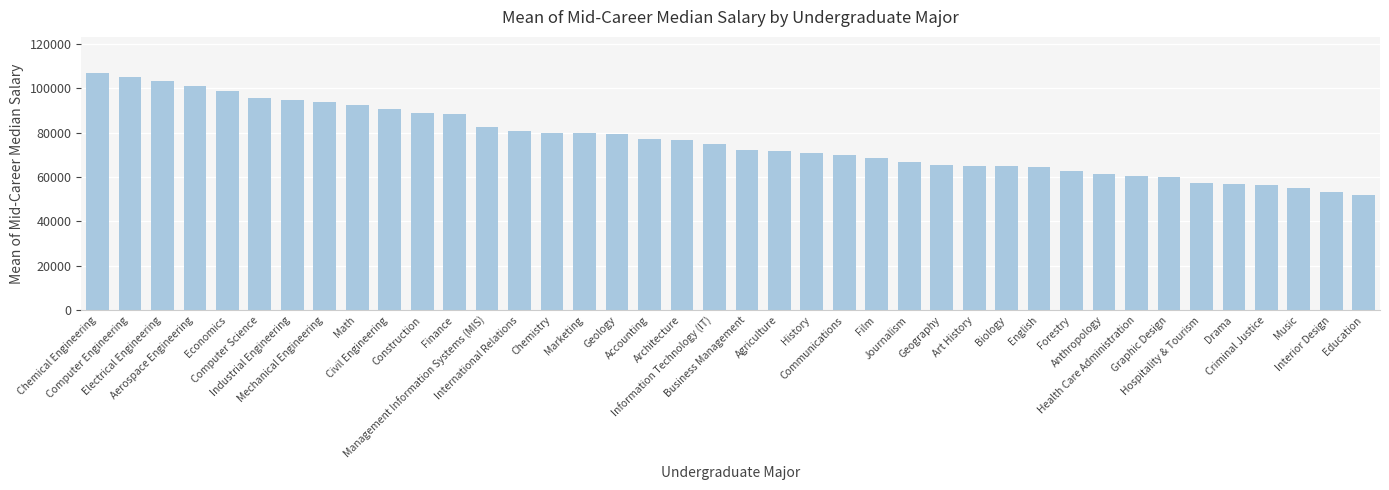

What is the value of the 27th bar from the left?

65500